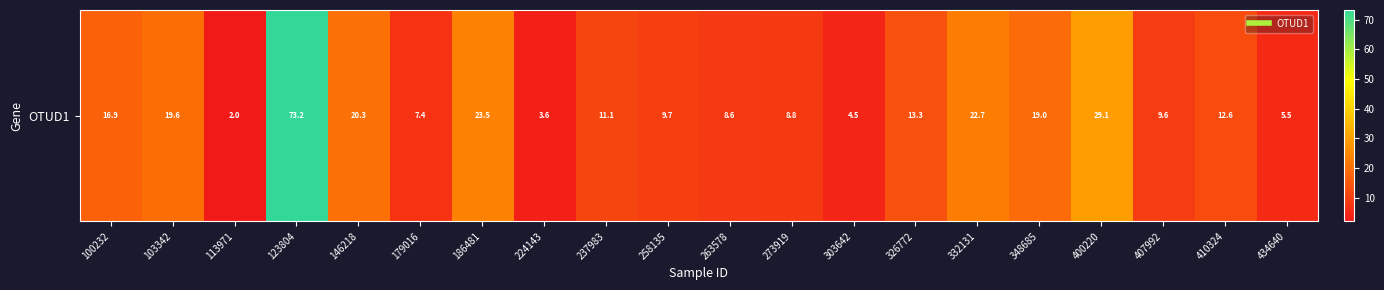

True or false: the data shows 23.5 at 186481.

True